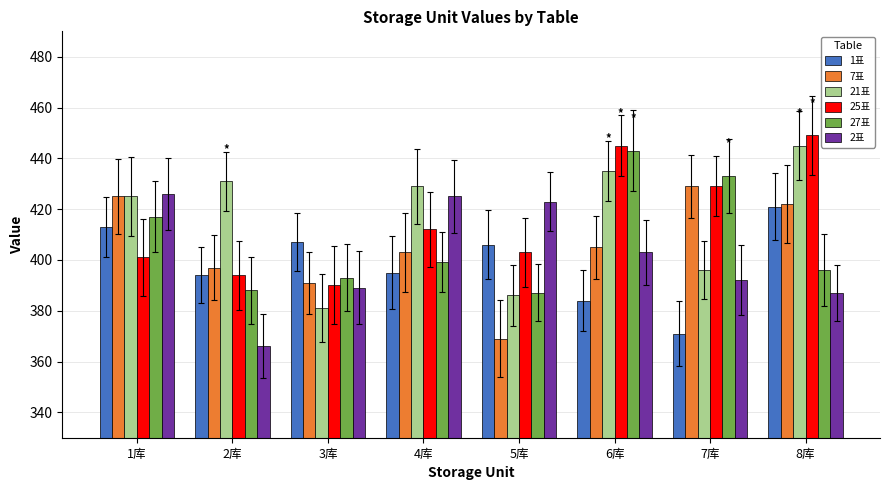

What is the maximum value for 25표?

449